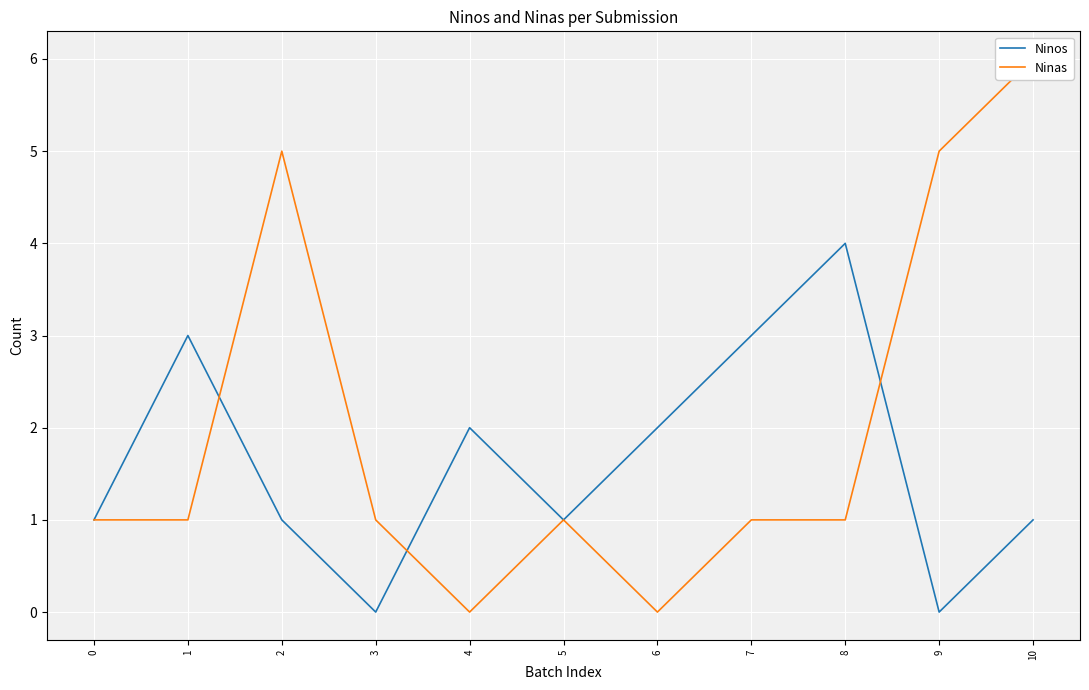

What is the difference between the highest and lowest values at 8?

3